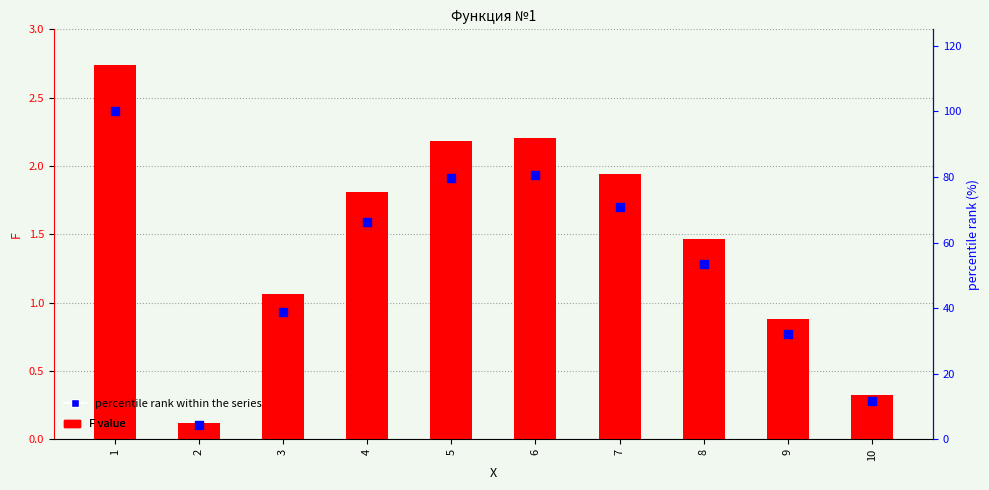

What is the total value across all series at 7?

72.7